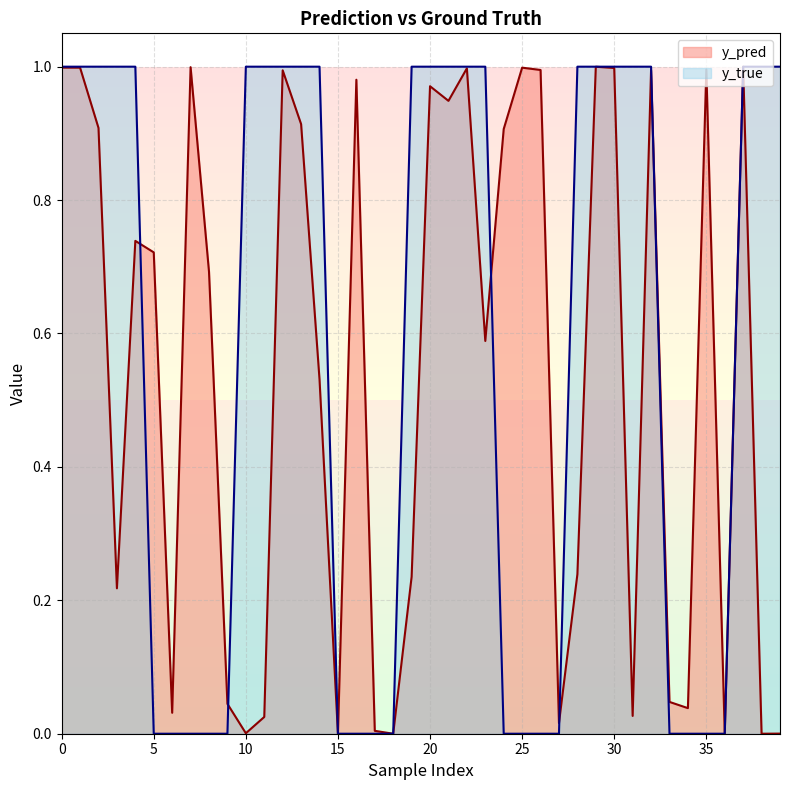

Rank the series at 15 from lowest to highest value.

y_true, y_pred